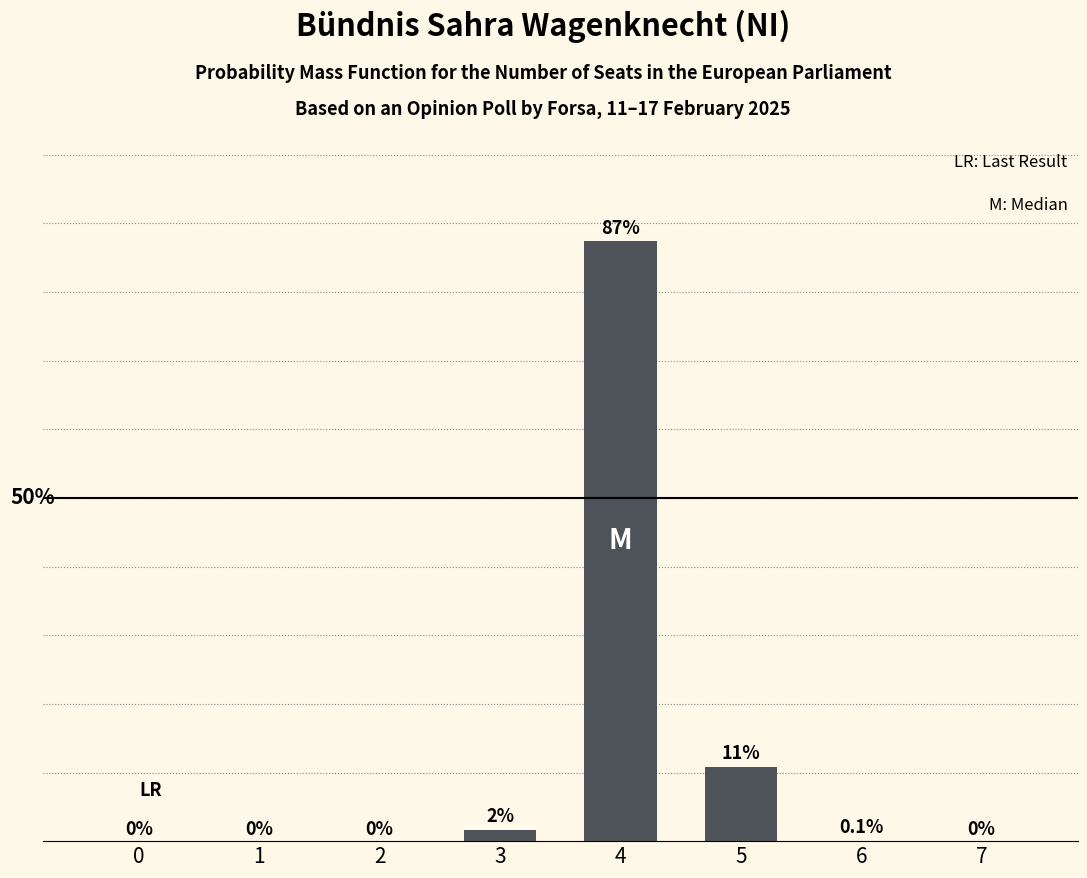

What is the value of the 6th bar from the left?

0.1